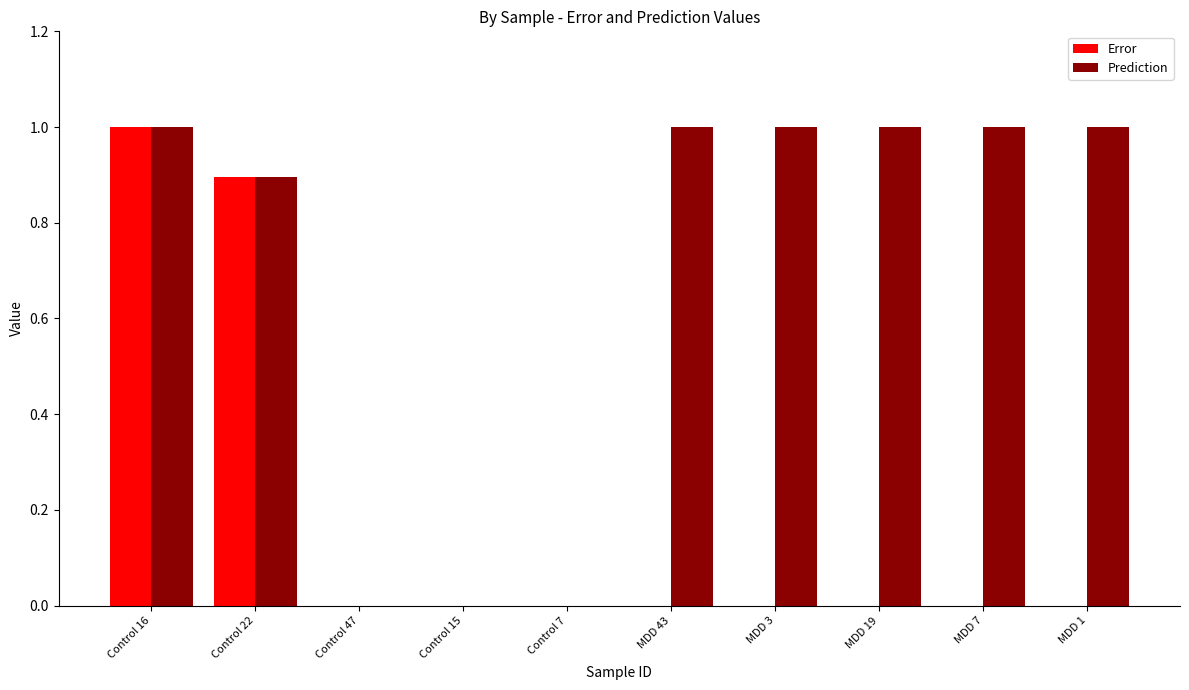

Which series has the largest total across all categories?

Prediction